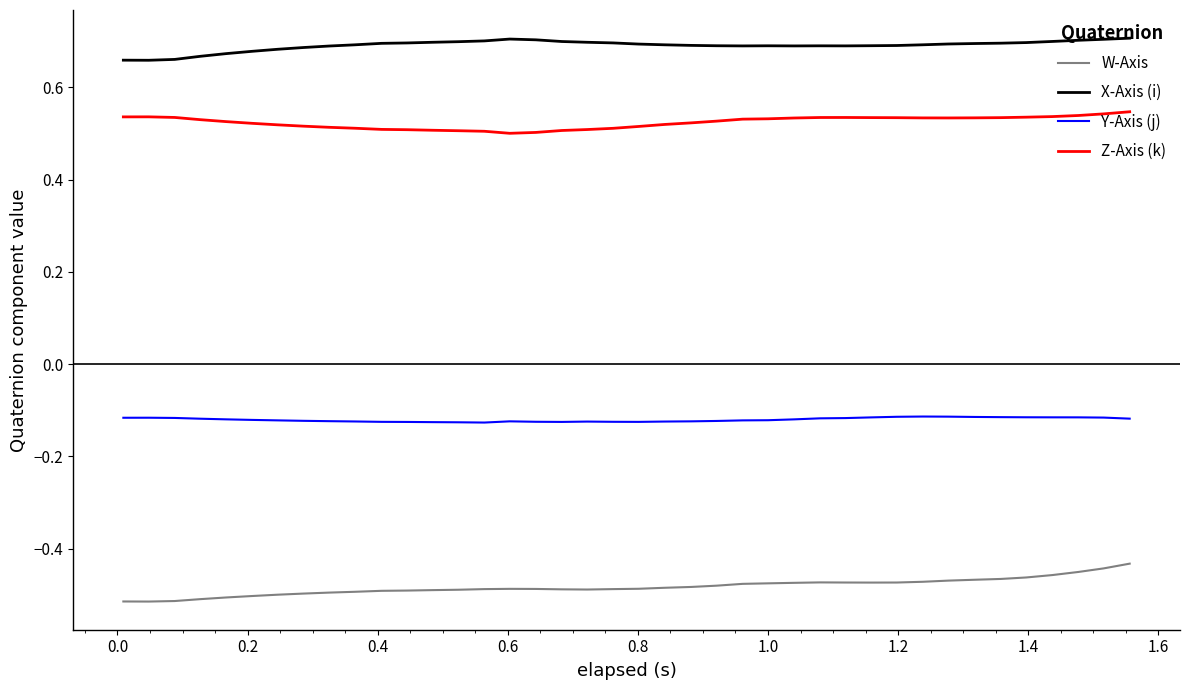

True or false: W-Axis and X-Axis (i) cross at least once.

False